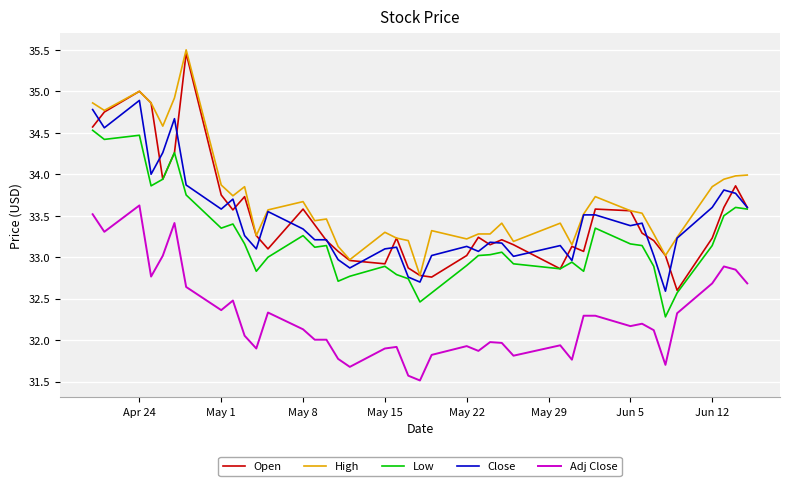

True or false: Low and High intersect in this chart.

False